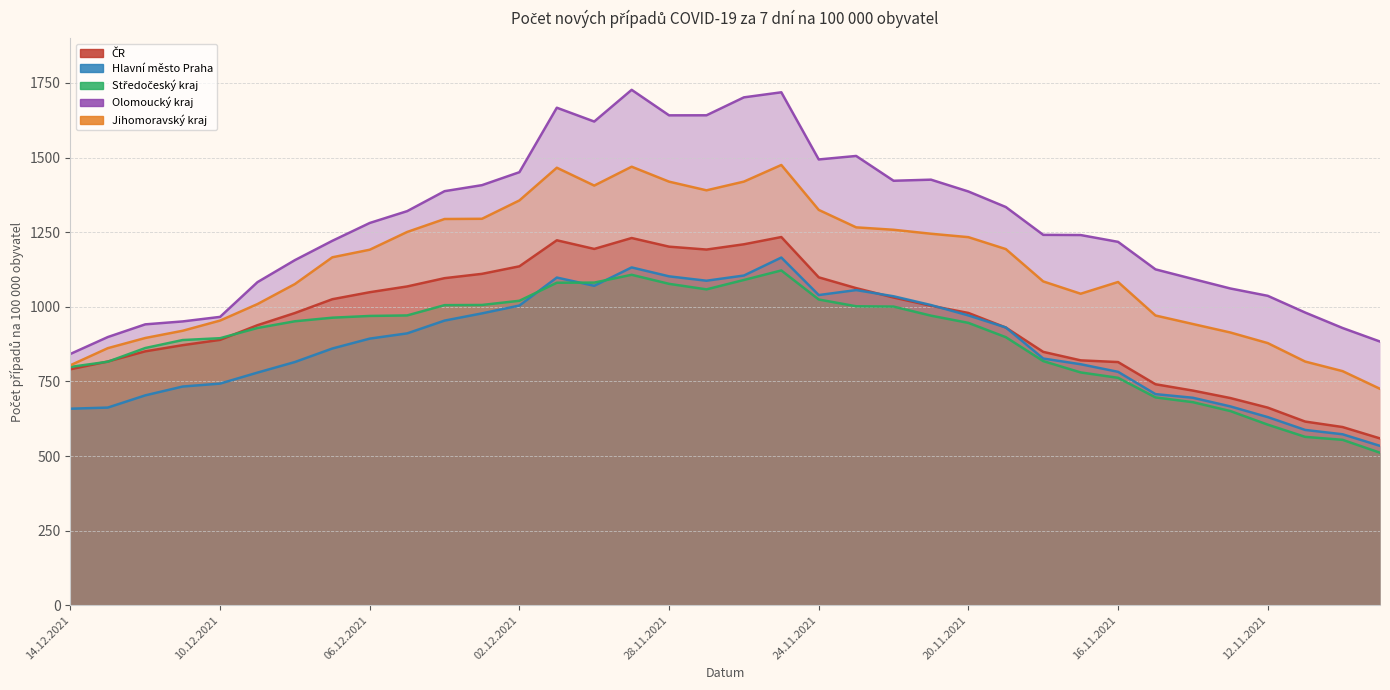

Is the value of Olomoucky at 28 greater than the value of Praha at 16.11.2021?

Yes